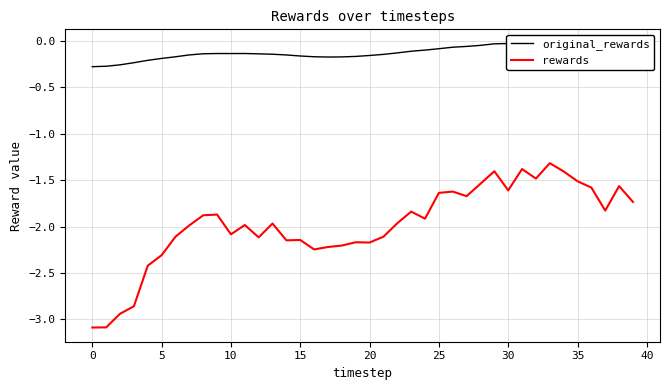

Does the chart have visible grid lines?

Yes